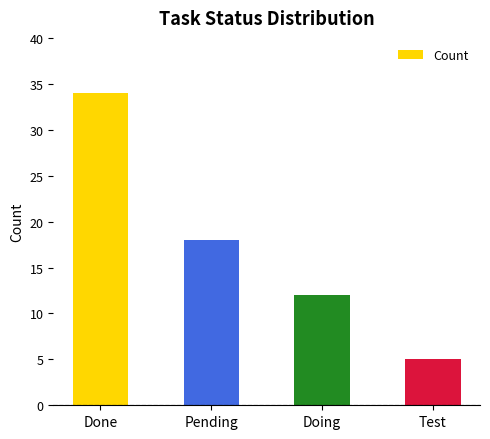

Reading right to left, extract all data points from this chart.

Test=5	Doing=12	Pending=18	Done=34